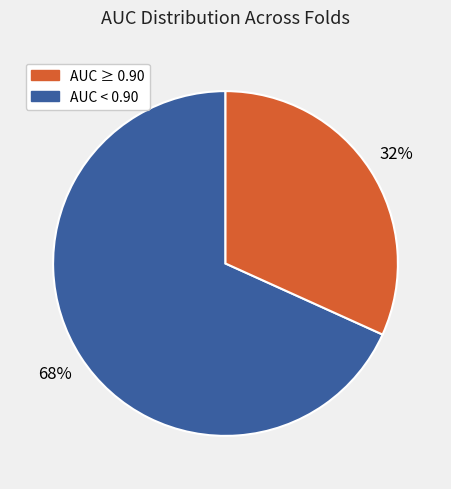

Is there any slice that represents more than half of the pie?

Yes